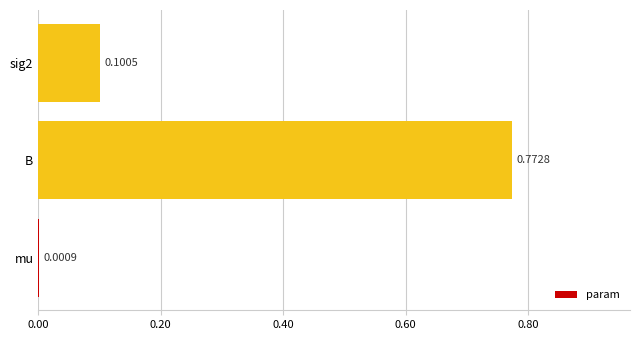

Which has a higher value, B or sig2?

B